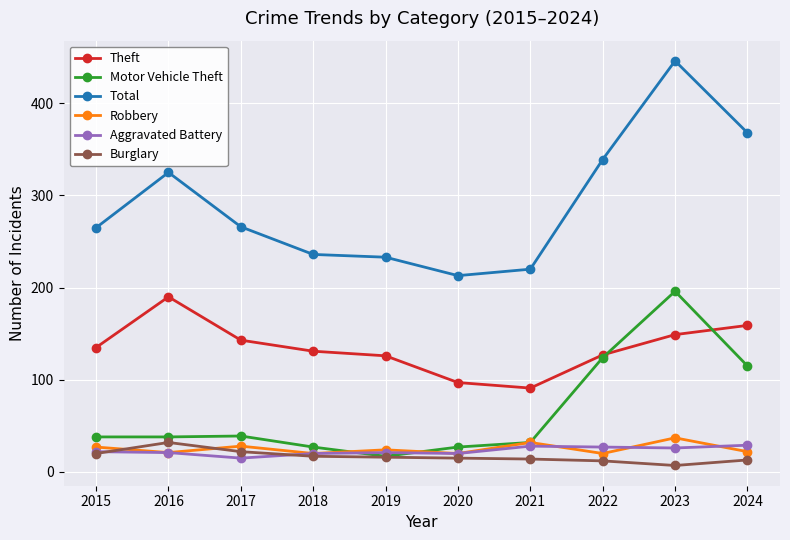

What is the approximate value of Theft at 2016?

190